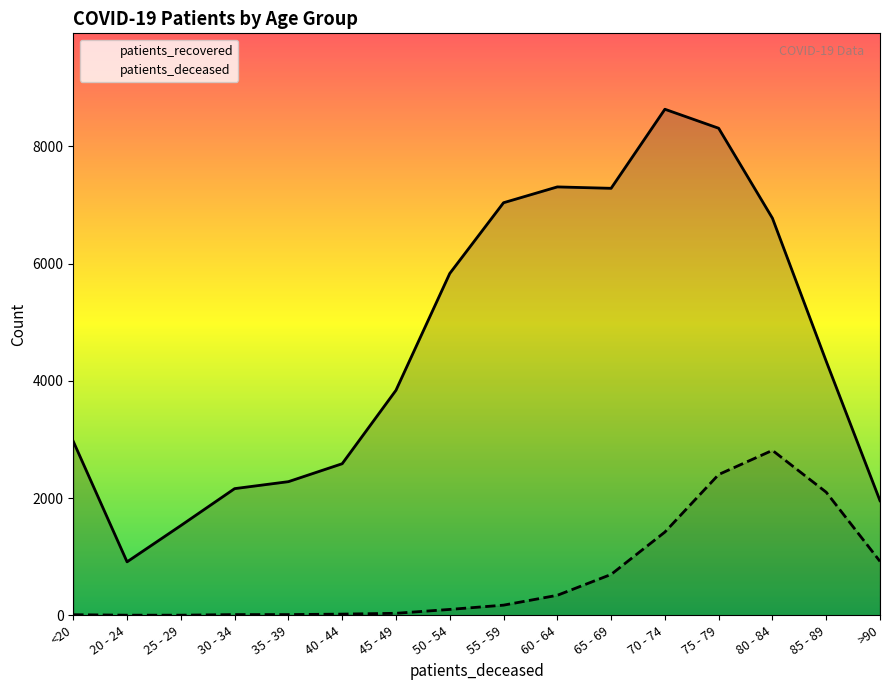

What is the minimum value for patients_deceased?

3